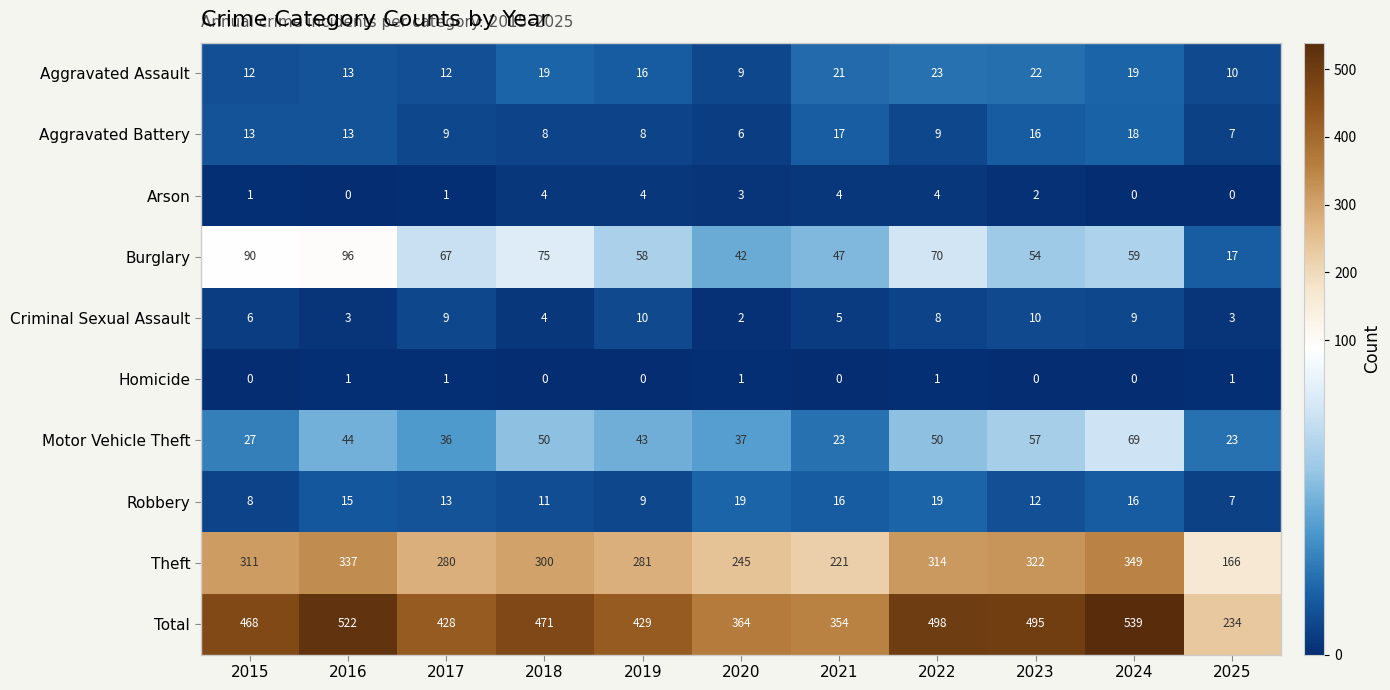

At how many categories does at least one series exceed 278?

10